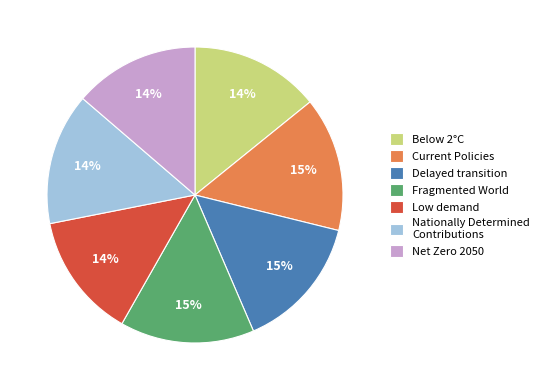

Count the number of slices in the pie.

7